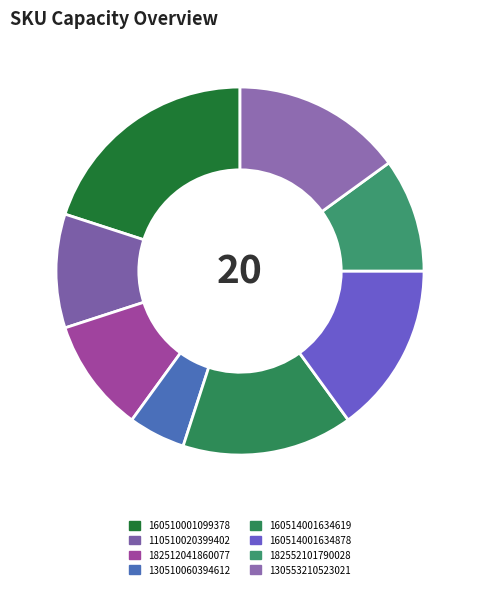

Between 160514001634878 and 160510001099378, which is larger?

160510001099378